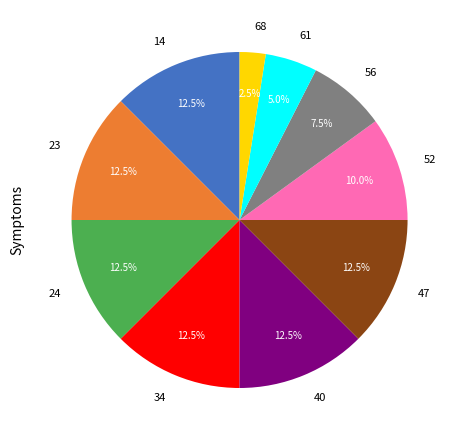

Do 56 and 61 together represent more than half of the pie?

No